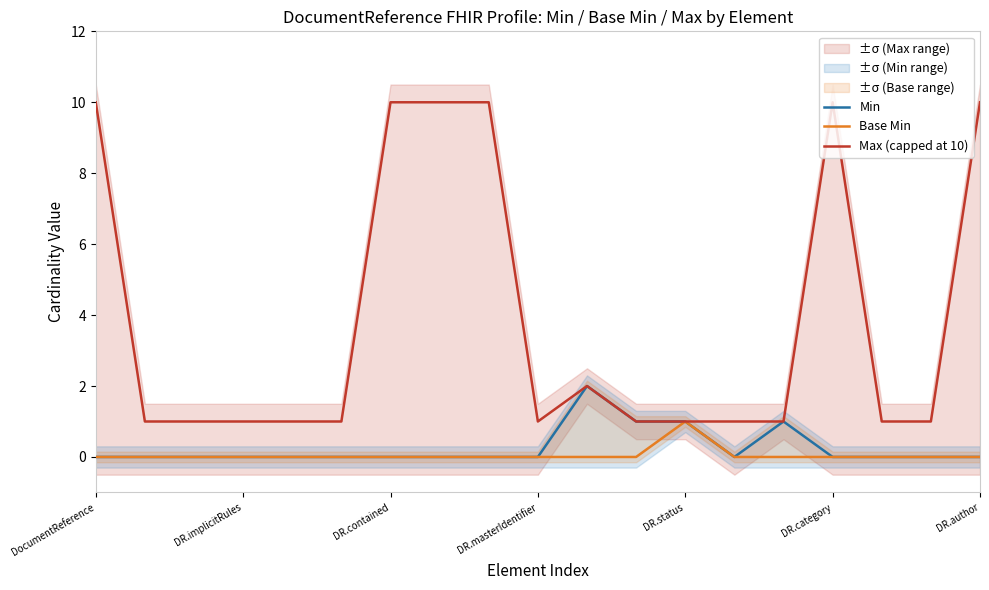

At which label does Base Min reach its peak?

DR.status